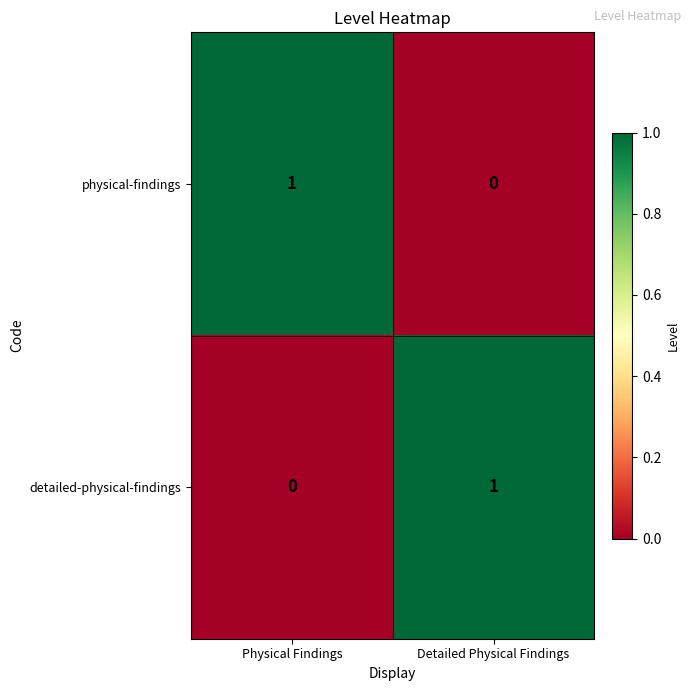

What is the spread (max minus min) of values at Detailed Physical Findings?

1